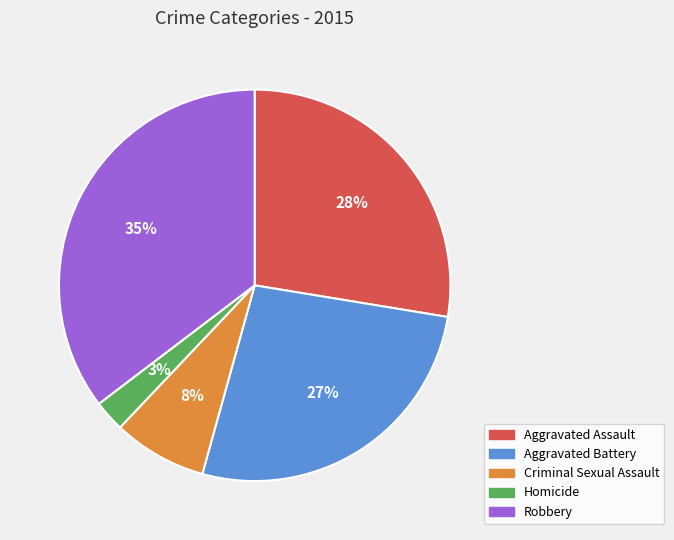

Which has a higher value, Aggravated Battery or Robbery?

Robbery